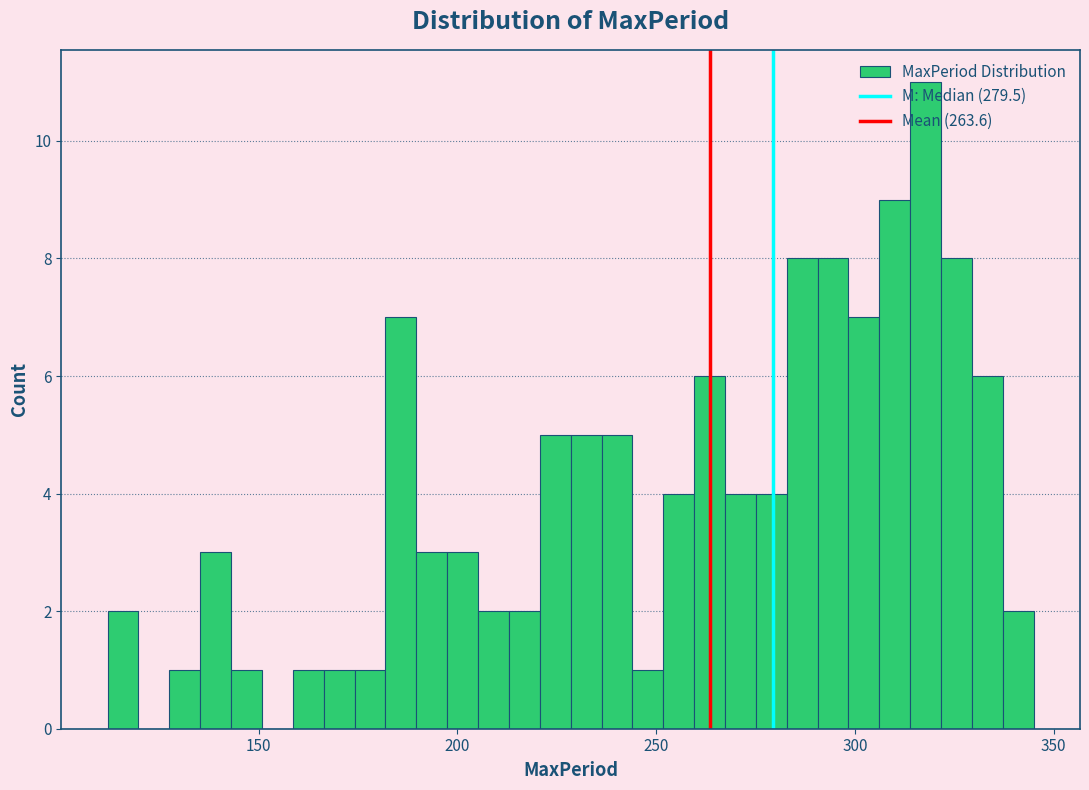

Read against the x-axis, roughly where is the centre of the tallest bar?

320